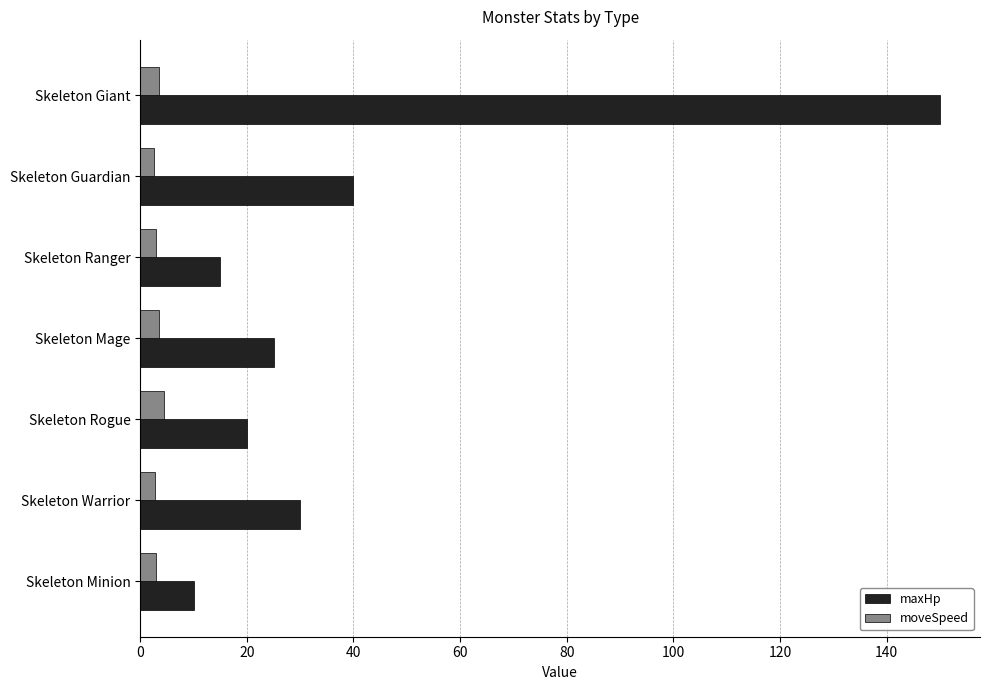

What is the difference between the maximum and second lowest values in the maxHp series?

135.0